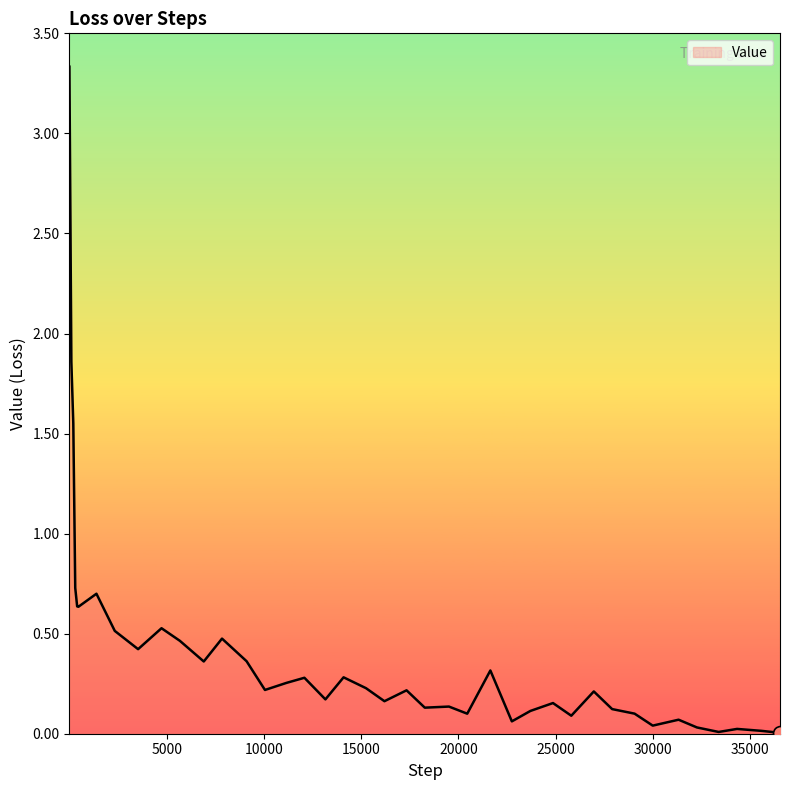

What is the maximum value shown in the chart?

3.3